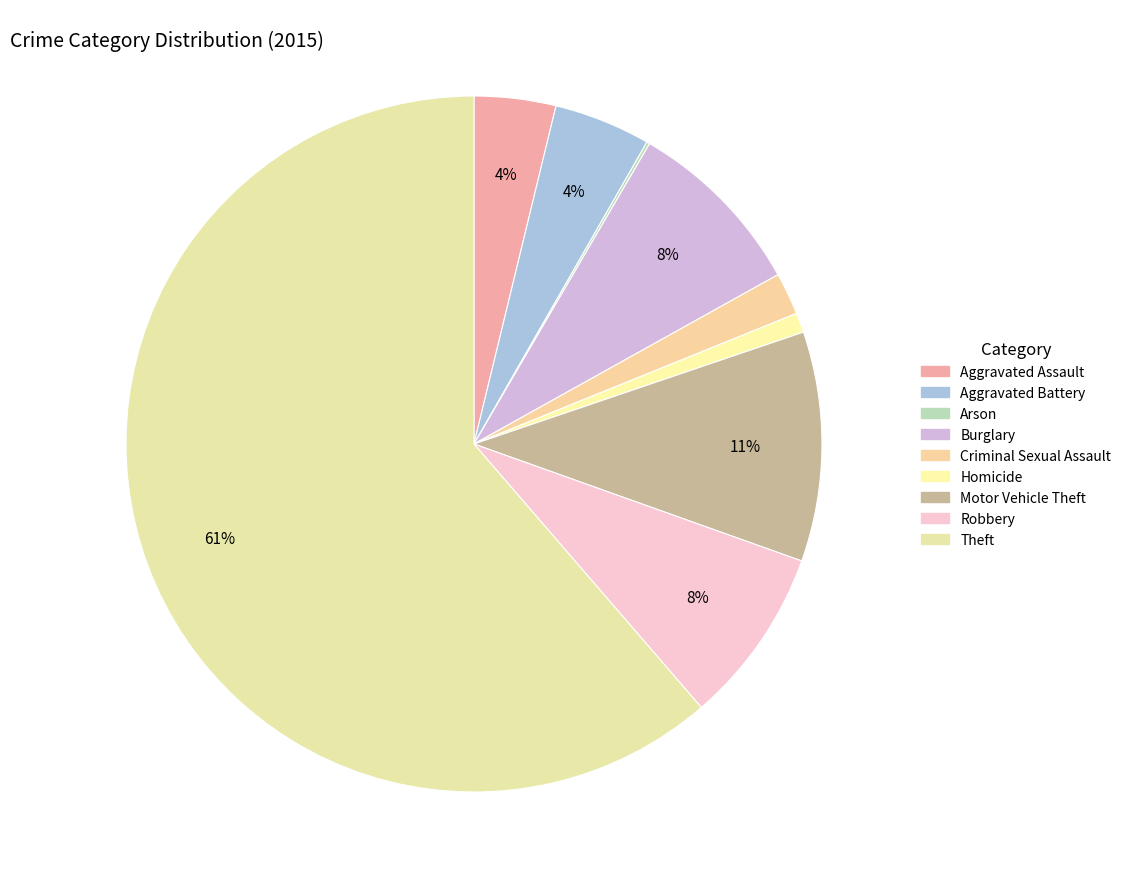

Is the sum of Robbery and Aggravated Battery greater than half?

No